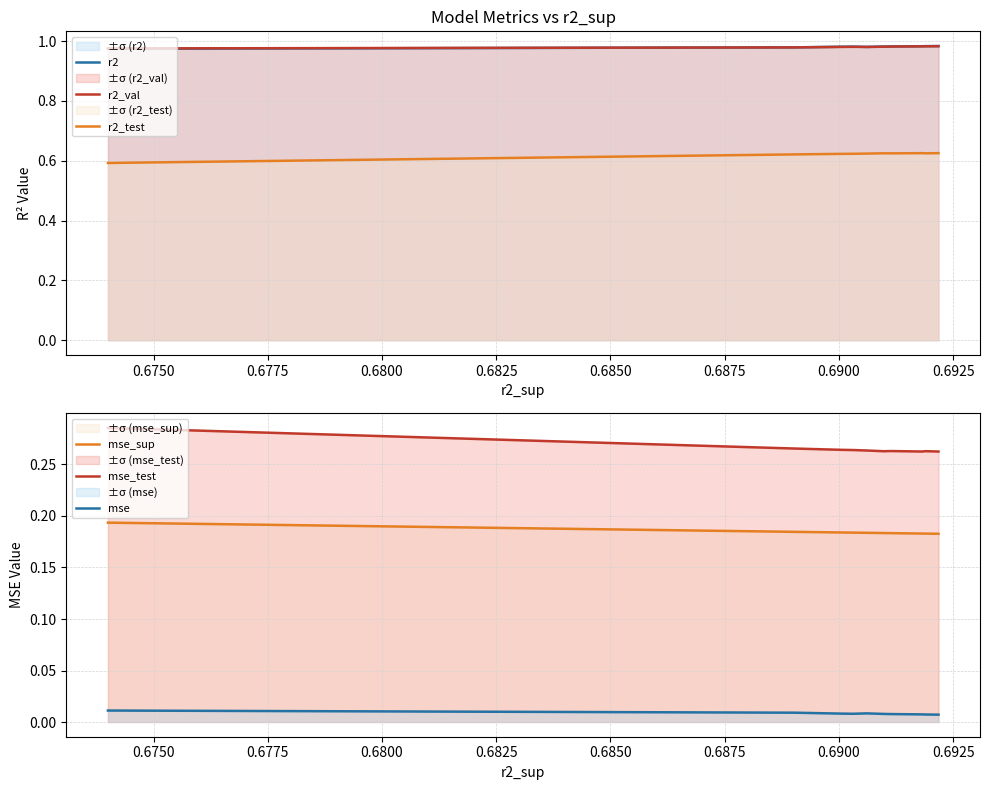

How many r2_test values are between 0 and 1?

10